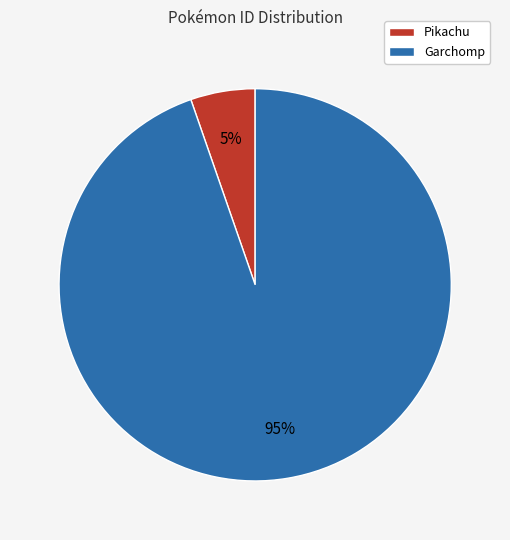

What is the ratio of the value at Pikachu to the value at Garchomp?

0.1